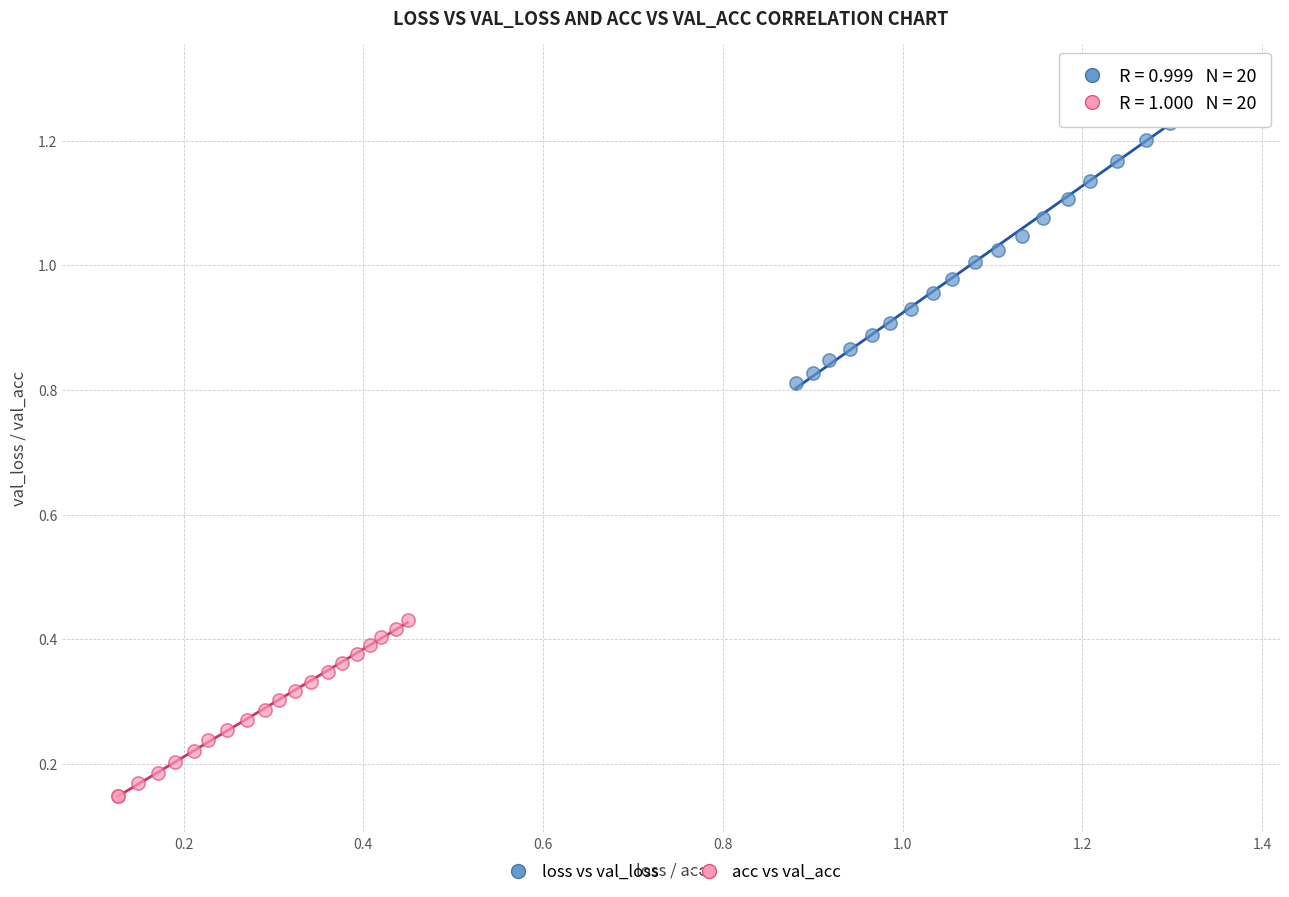

Which series reaches the minimum Y coordinate?

acc vs val_acc